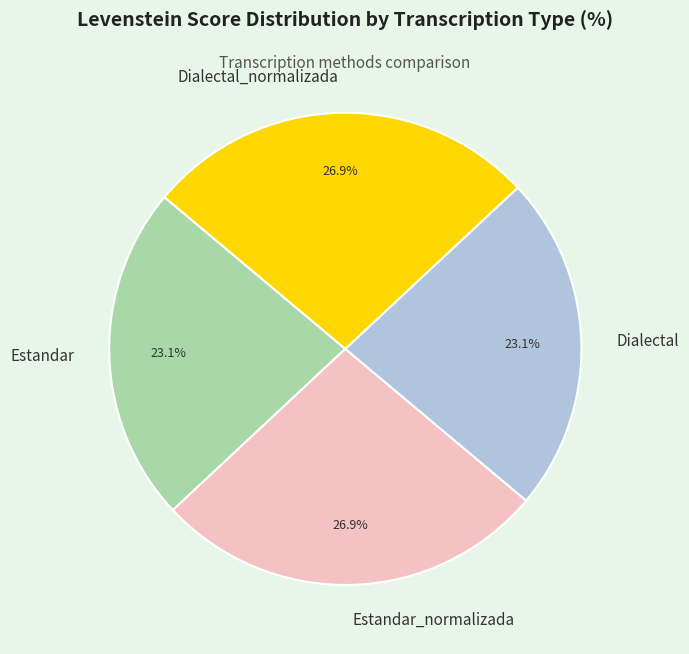

Approximately how many times larger is the value at Dialectal compared to Estandar?

1.0